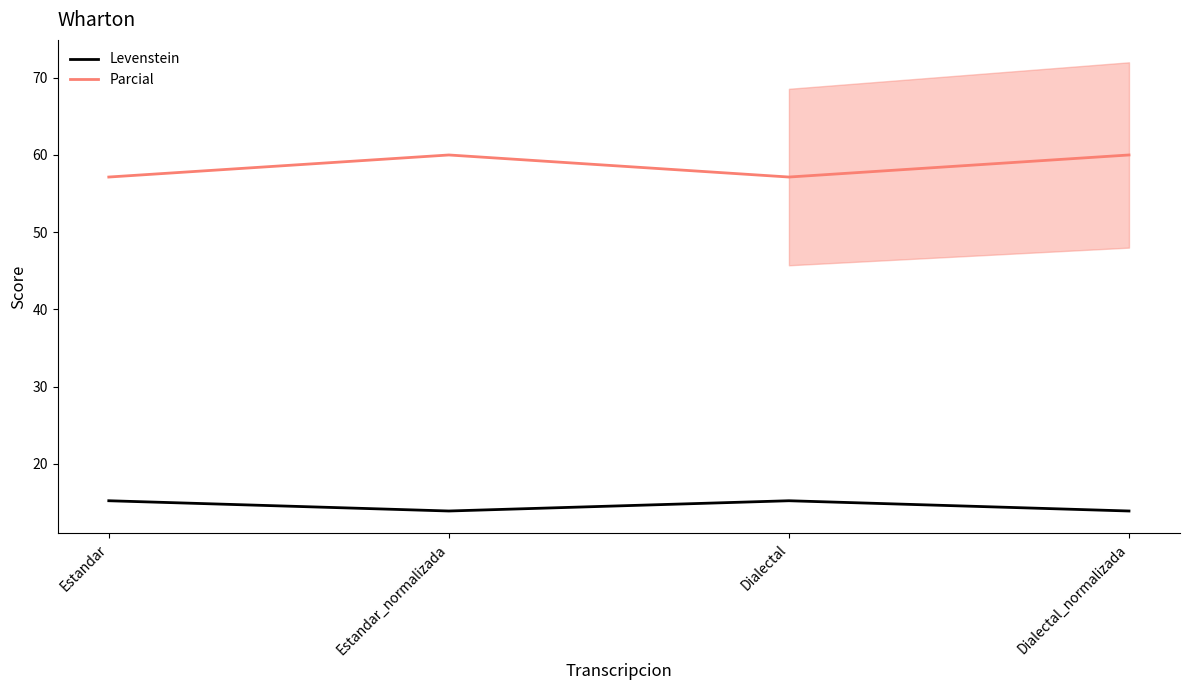

In Levenstein, how many points are higher than both neighbors (excluding endpoints)?

1